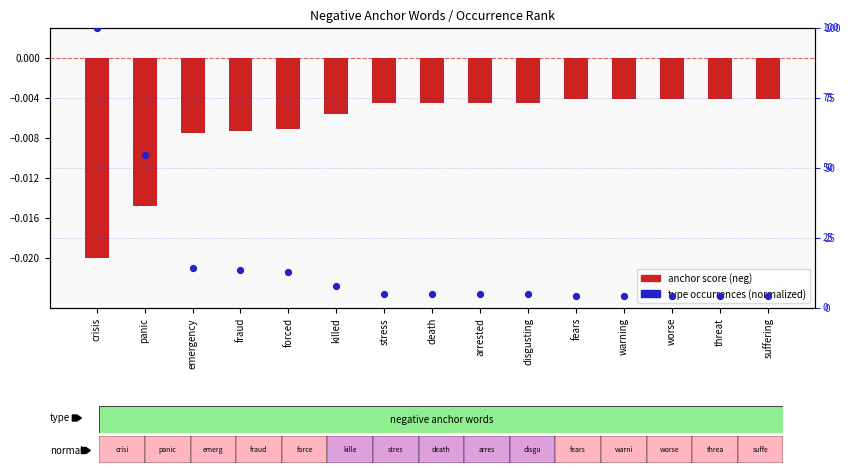

Which series has the largest total across all categories?

type occurences (normalized %)